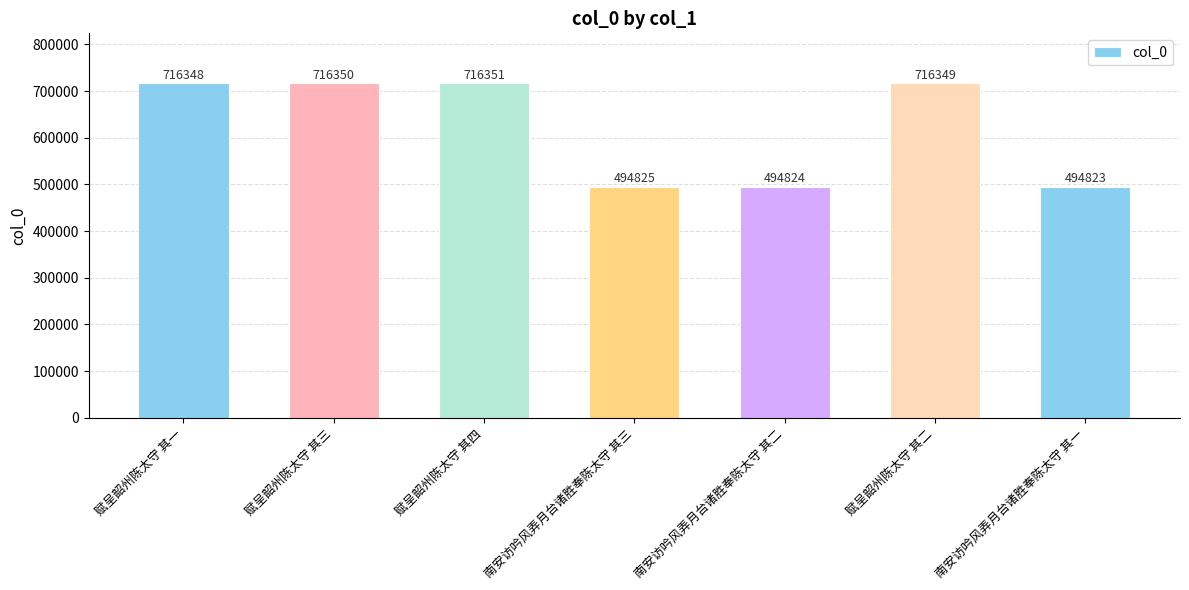

Which label corresponds to the smallest value in the chart?

南安访吟风弄月台诸胜奉陈太守 其一